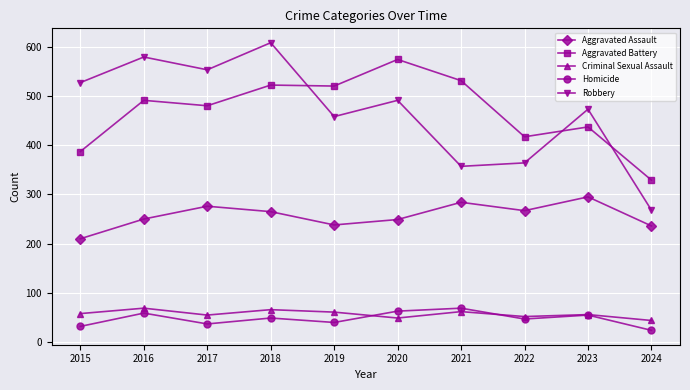

The value of Aggravated Assault at 2023 is 474. True or false?

False